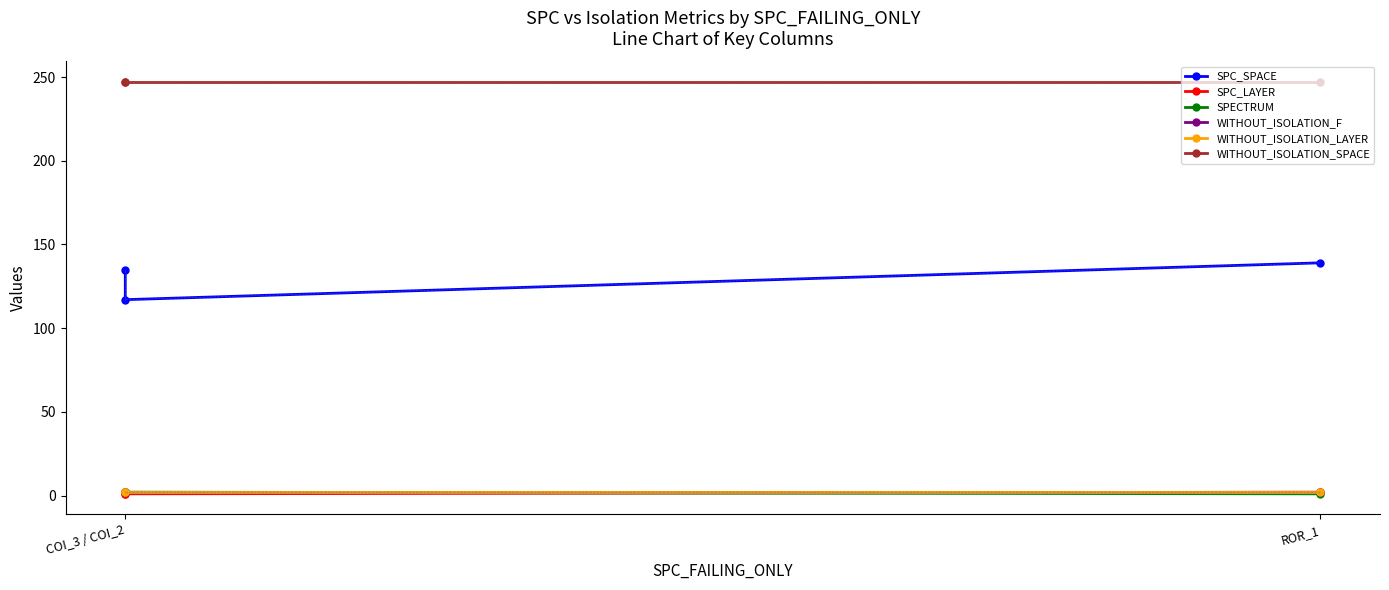

What is the highest value of the SPC_SPACE series?

139